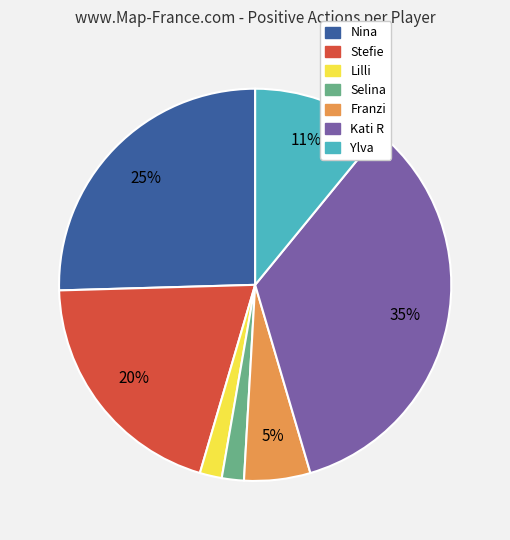

To the nearest percent, what portion does Franzi represent?

5%